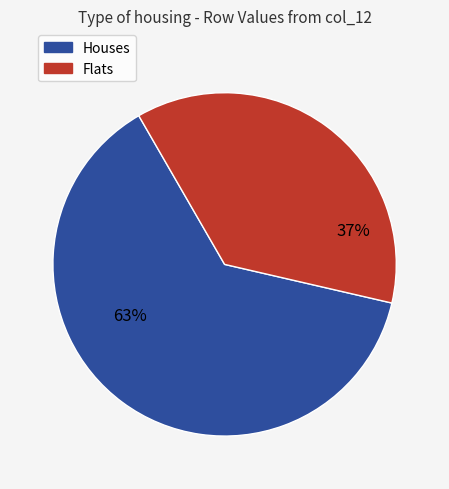

To the nearest percent, what is the difference between the largest and smallest slice percentages?

26%